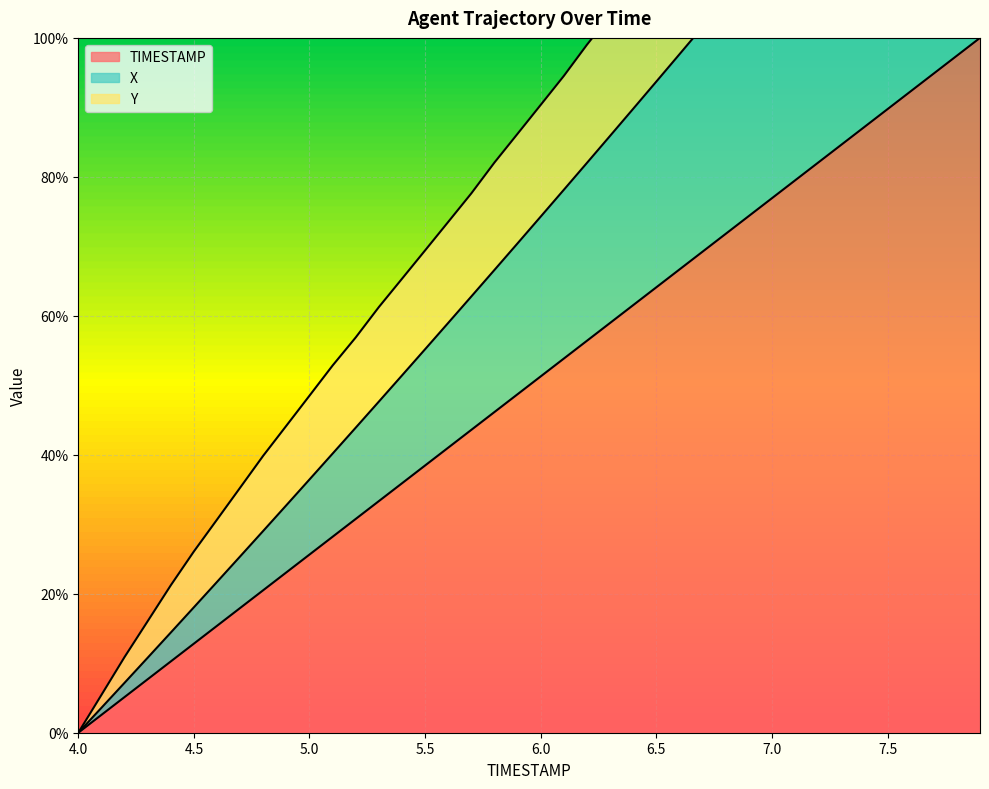

How many values in TIMESTAMP are above zero?

39